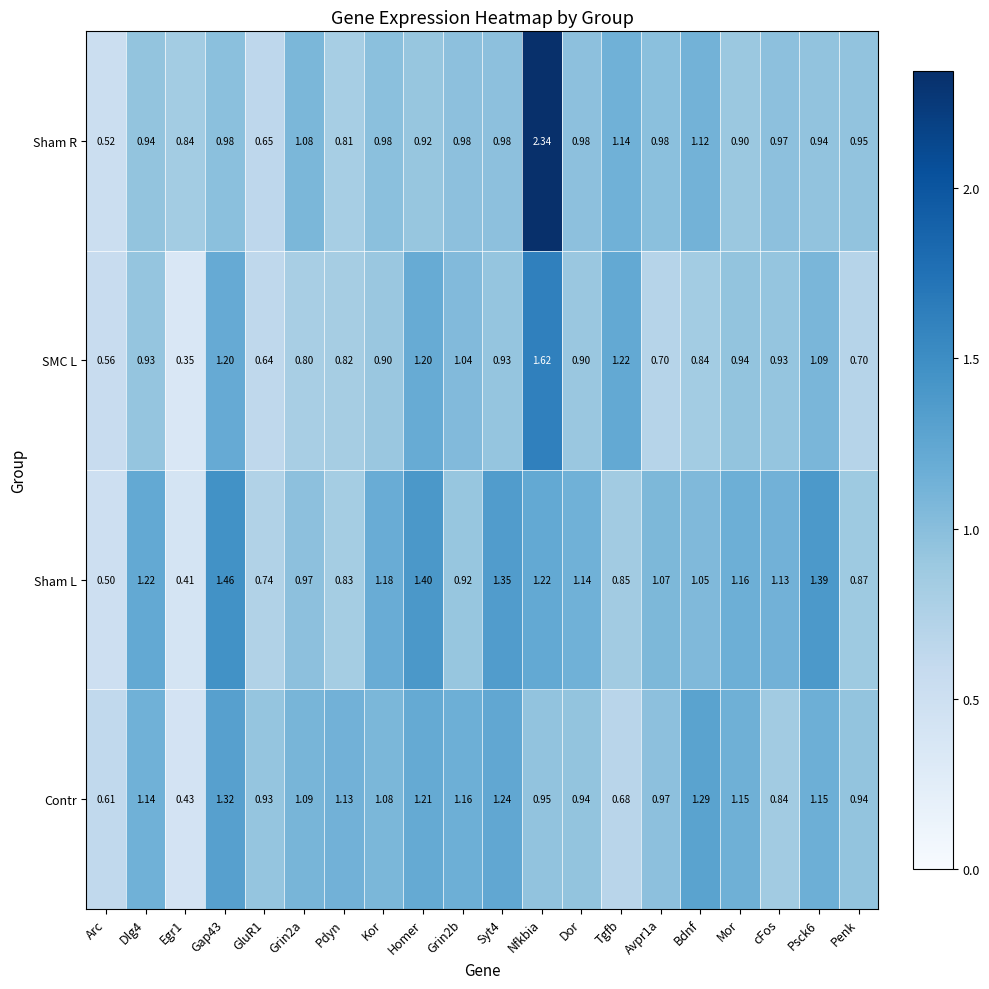

Which series has the widest spread of values?

Sham R